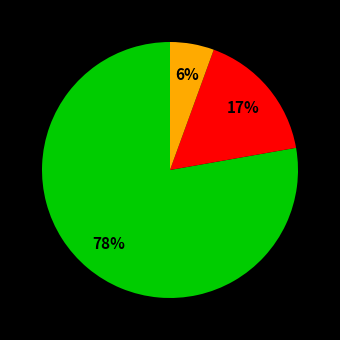

Does any single category account for the majority?

Yes